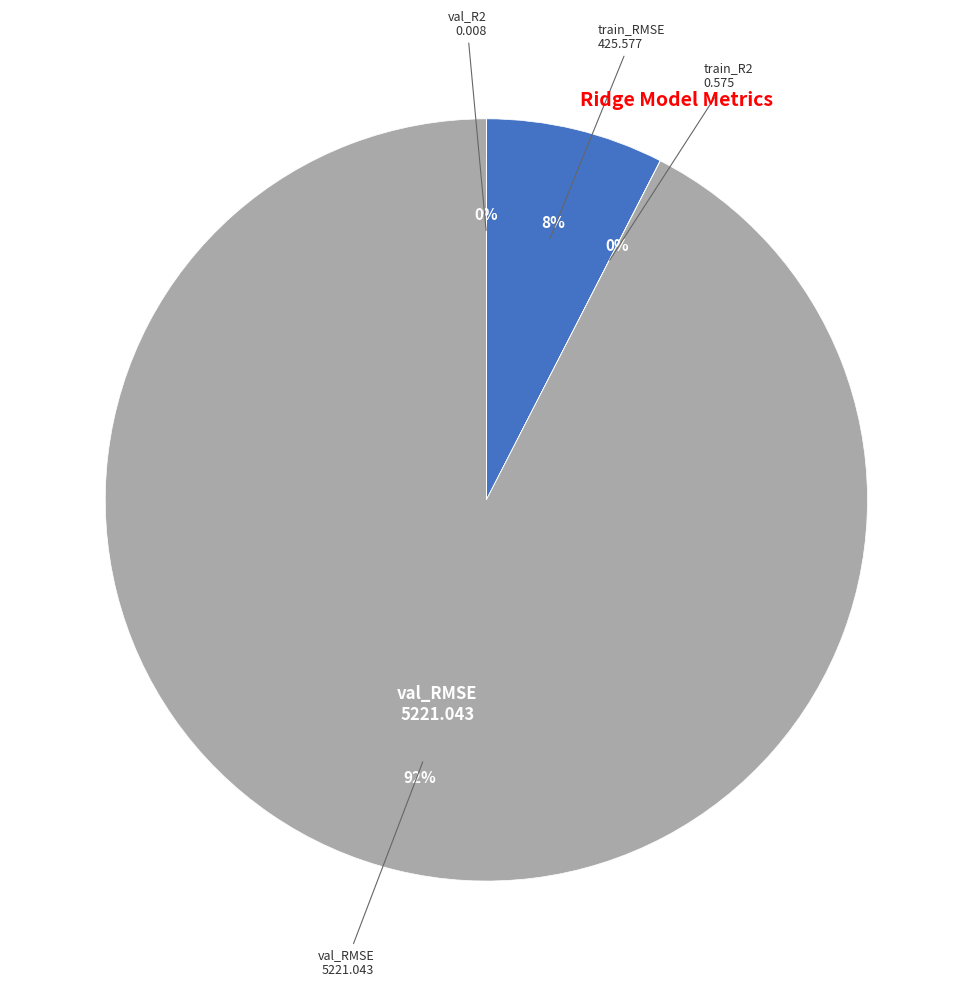

Is there any slice that represents more than half of the pie?

Yes